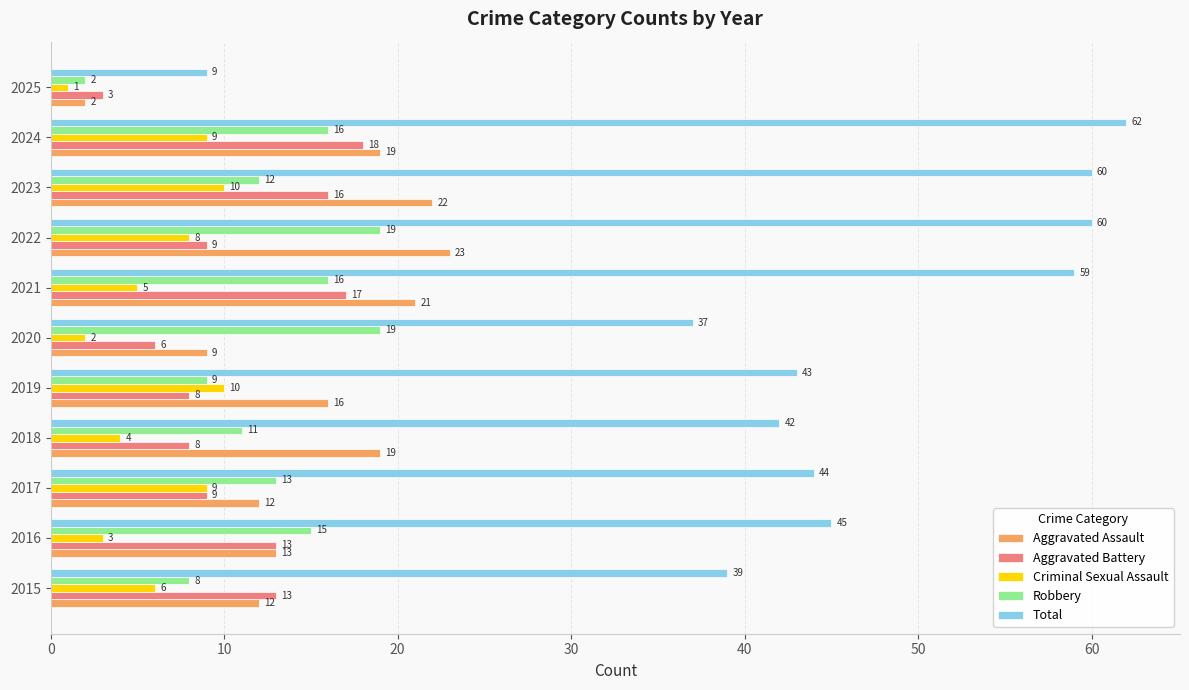

Which series has the largest total across all categories?

Total